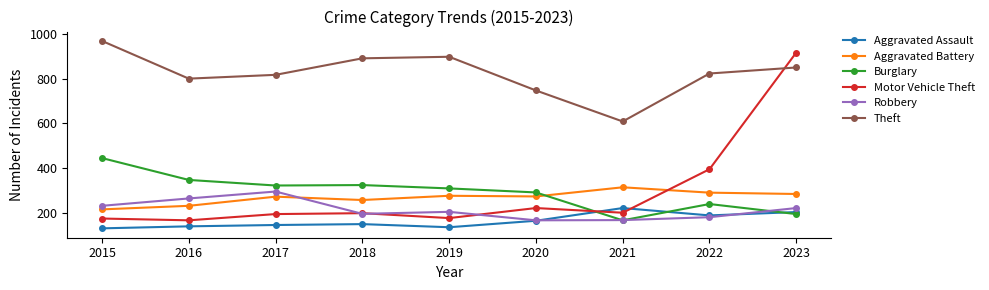

How many values in the Aggravated Assault series are below 148?

4